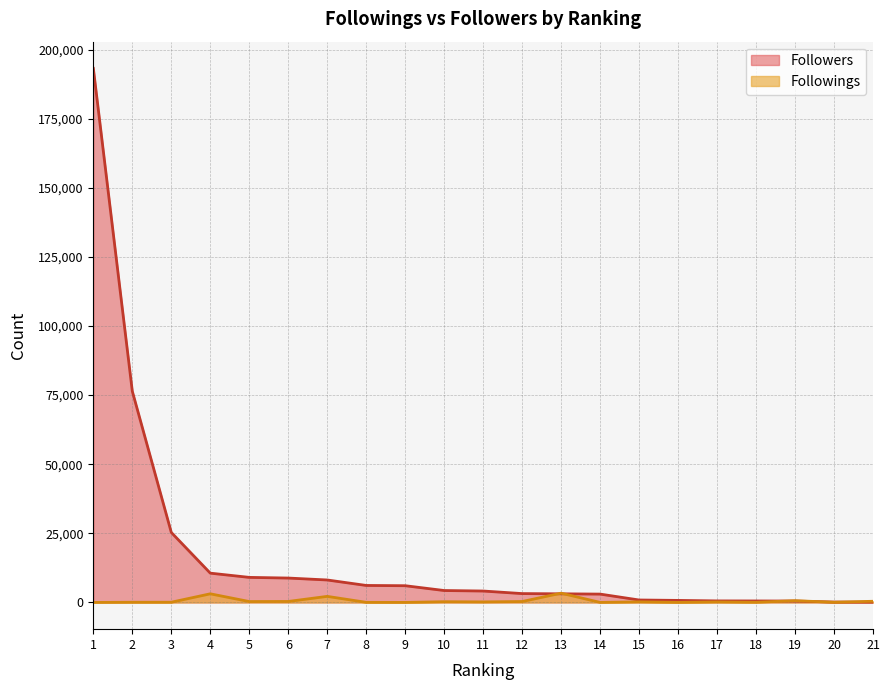

Is it true that Followings equals 3355 at 13?

True